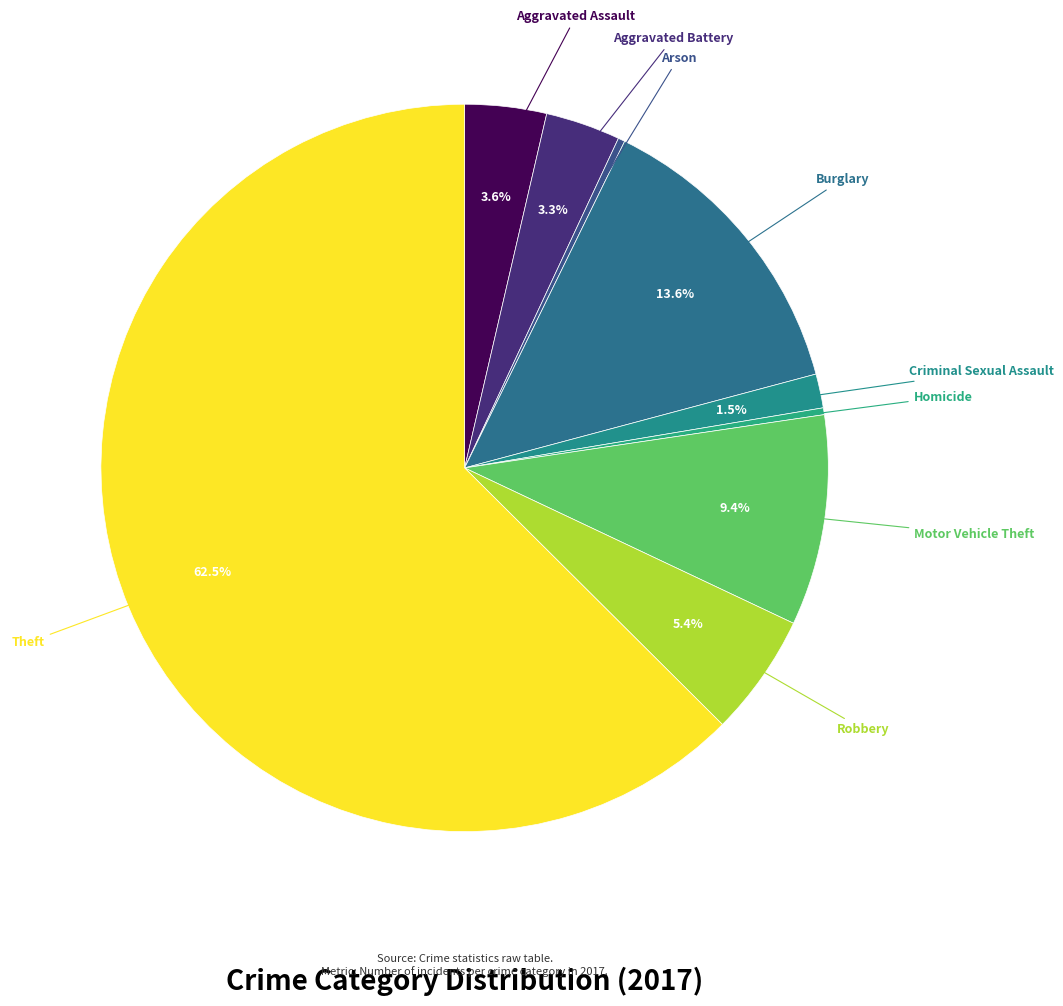

Which category has the smallest portion of the pie?

Arson